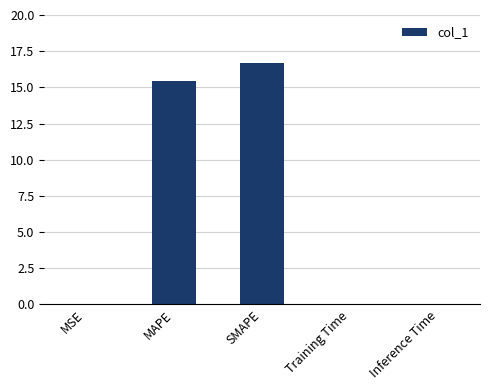

Between MAPE and Inference Time, which is larger?

MAPE